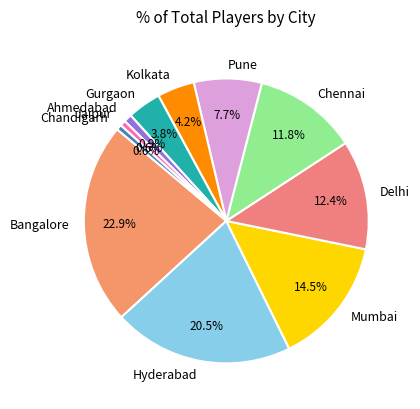

Combined, do Pune and Gurgaon account for over 50%?

No